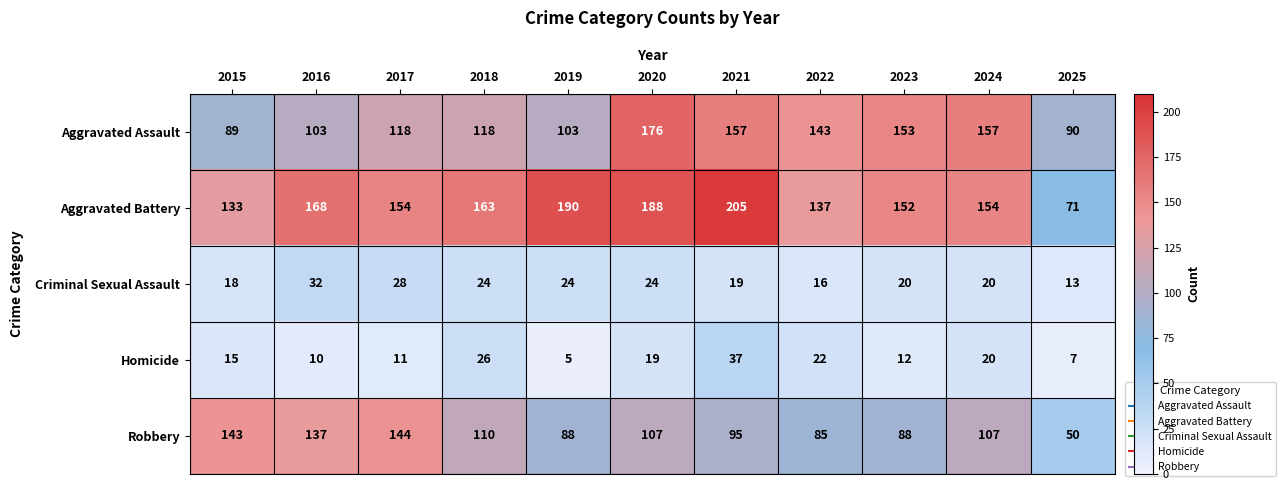

True or false: Criminal Sexual Assault has a value of 32 at 2016.

True